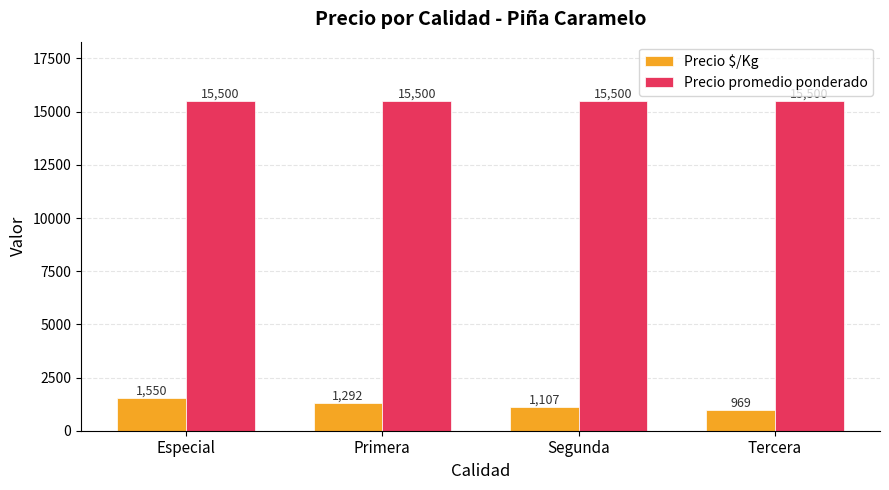

What is the label of the 2nd bar from the right?

Segunda